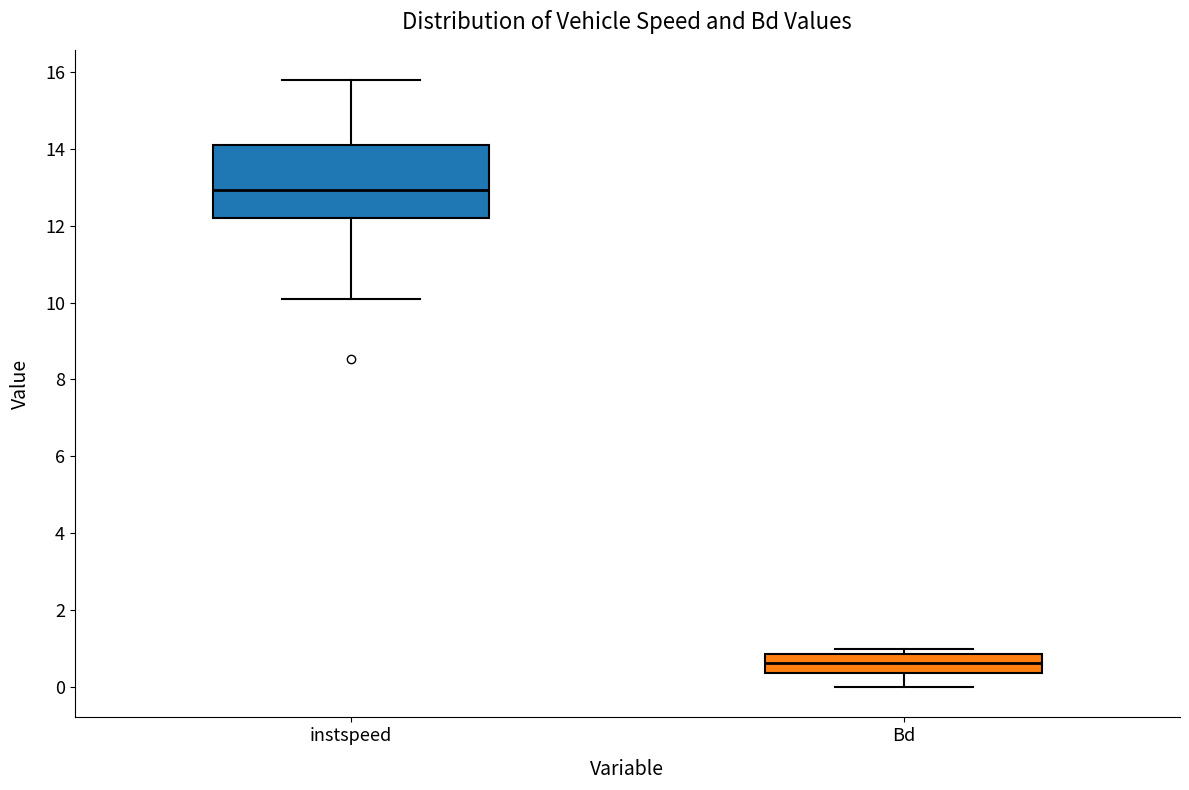

Reading left to right, transcribe this box plot: for each box, give where its median line is, the range the box spans, and where its two whiskers end, as read against the y-axis. The values are not printed on the chart, so give them approximately, as read against the axis.

instspeed: median 13.0, box 12.2 to 14.0, whiskers 10.0 to 15.8
Bd: median 0.6, box 0.4 to 0.8, whiskers 0.0 to 1.0